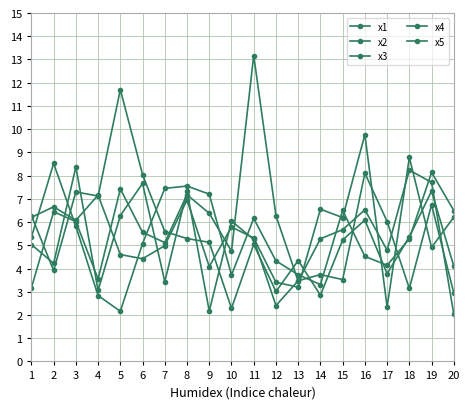

What is the difference between the maximum and minimum values in the x2 series?

9.4